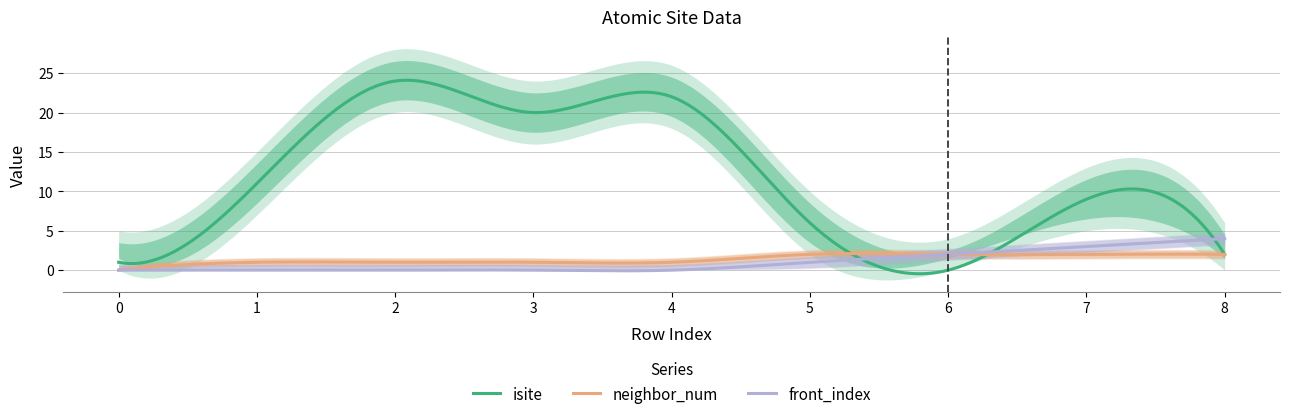

What value does the neighbor_num series have at 7?

2